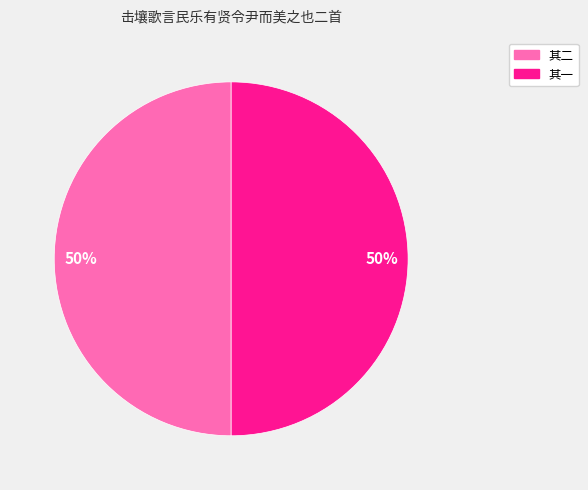

To the nearest percent, what is the average slice percentage?

50%